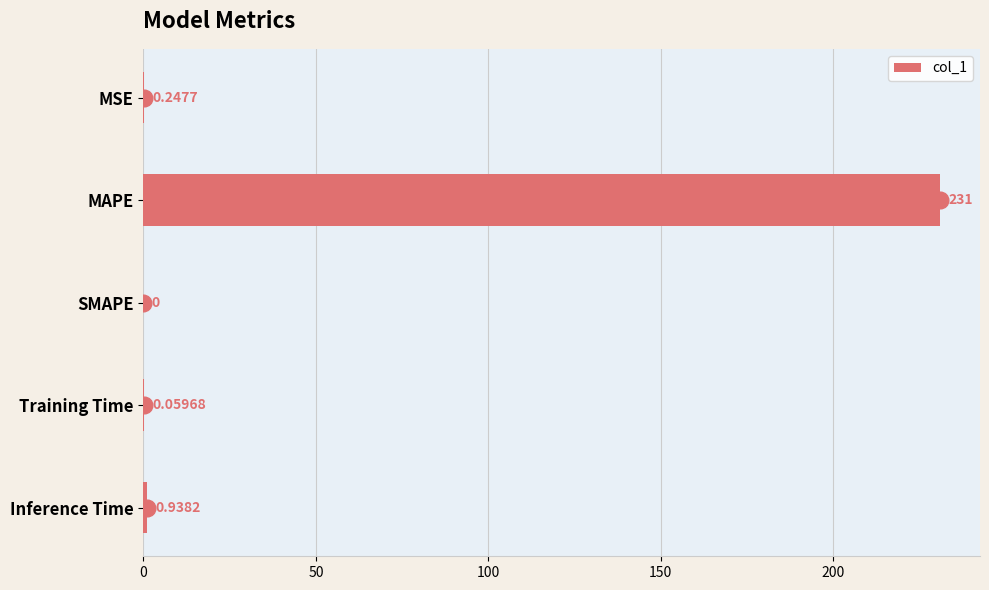

At which category does the chart reach its peak across all series?

MAPE